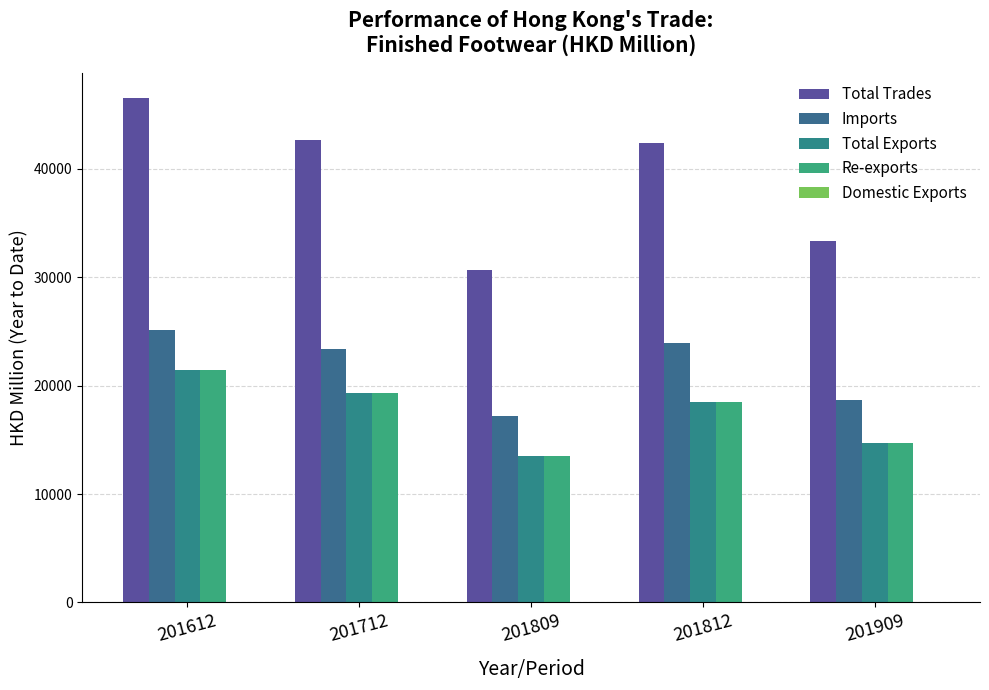

What is the spread (max minus min) of values at 201812?

42419.6